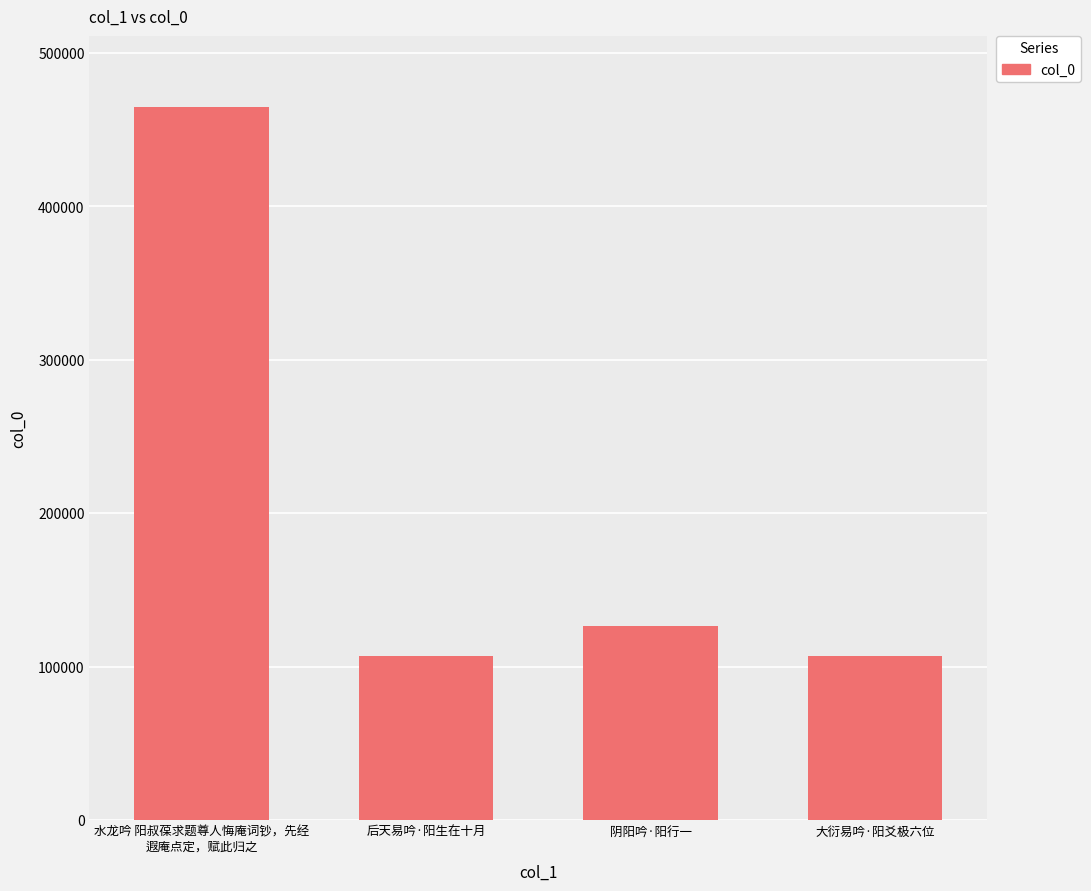

Approximately how many times larger is the value at 水龙吟 阳叔葆求题尊人悔庵词钞，先经
遐庵点定，赋此归之 compared to 后天易吟·阳生在十月?

4.3